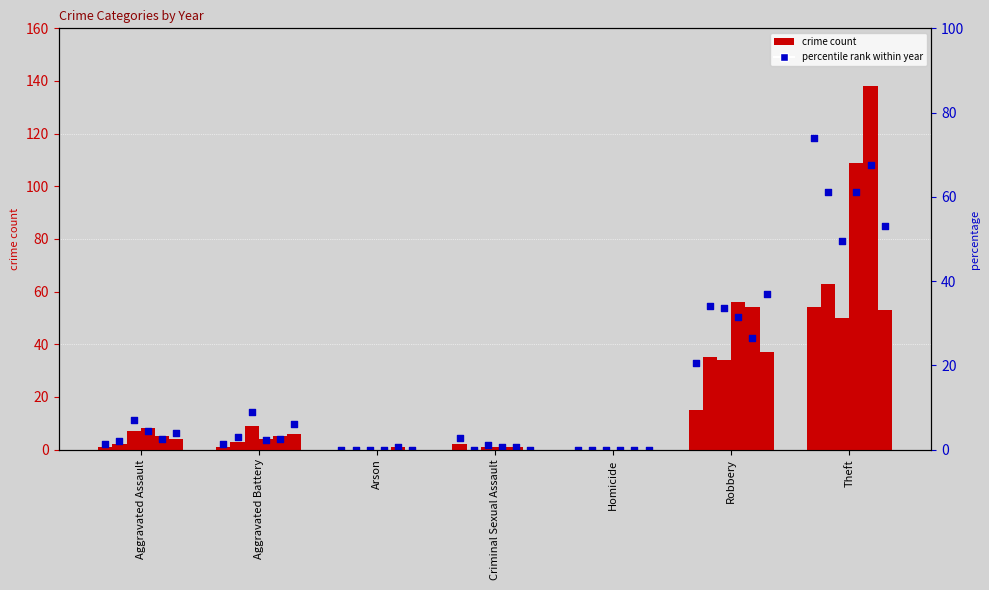

Is the value of 2018 at Homicide greater than the value of 2015 at Arson?

No